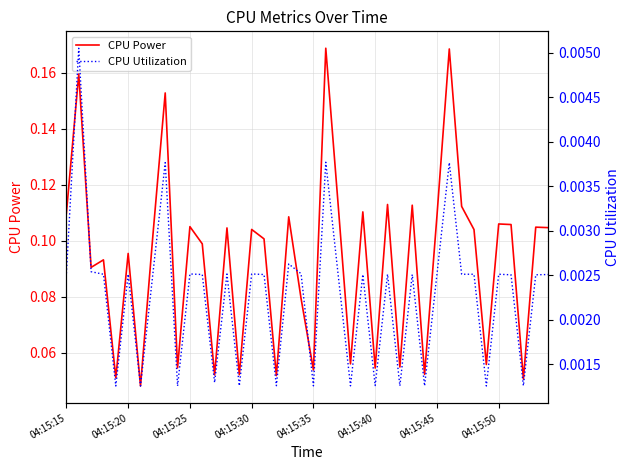

What are all the series names shown in the legend?

CPU Power, CPU Utilization